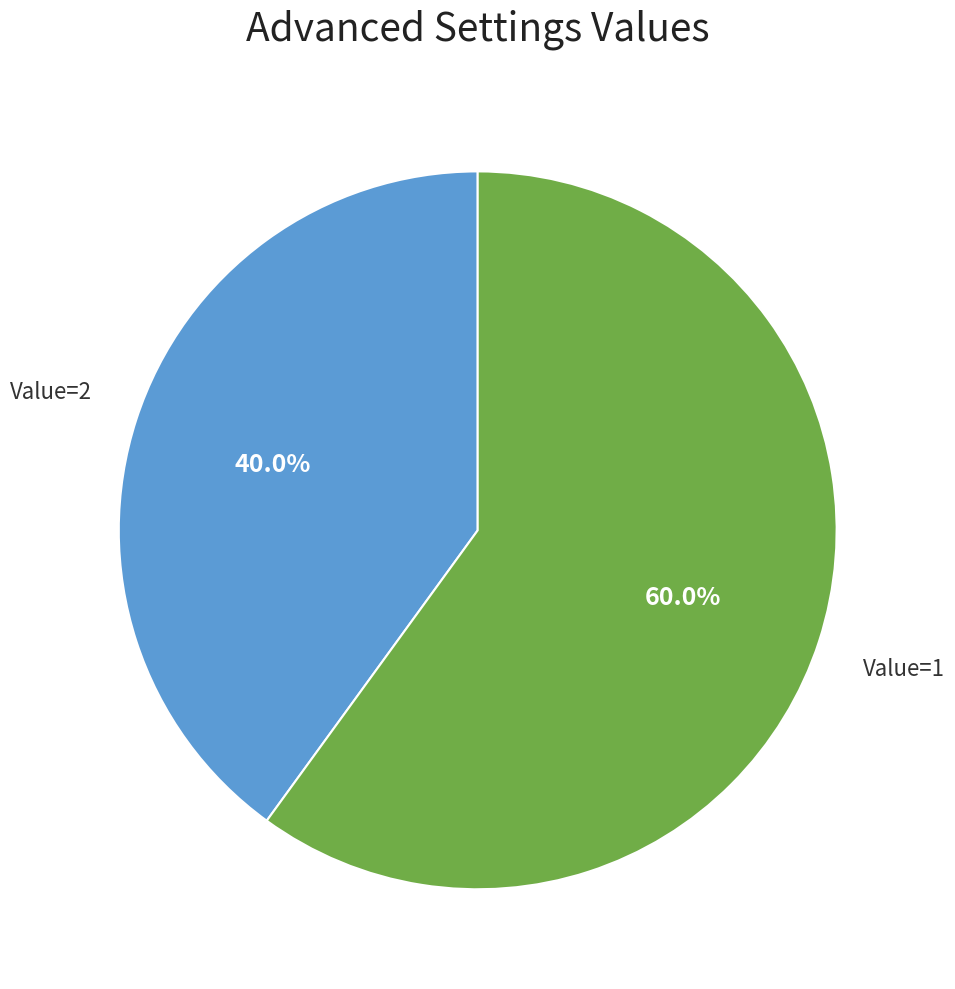

What percentage is NOT represented by Value=2?

60.0%